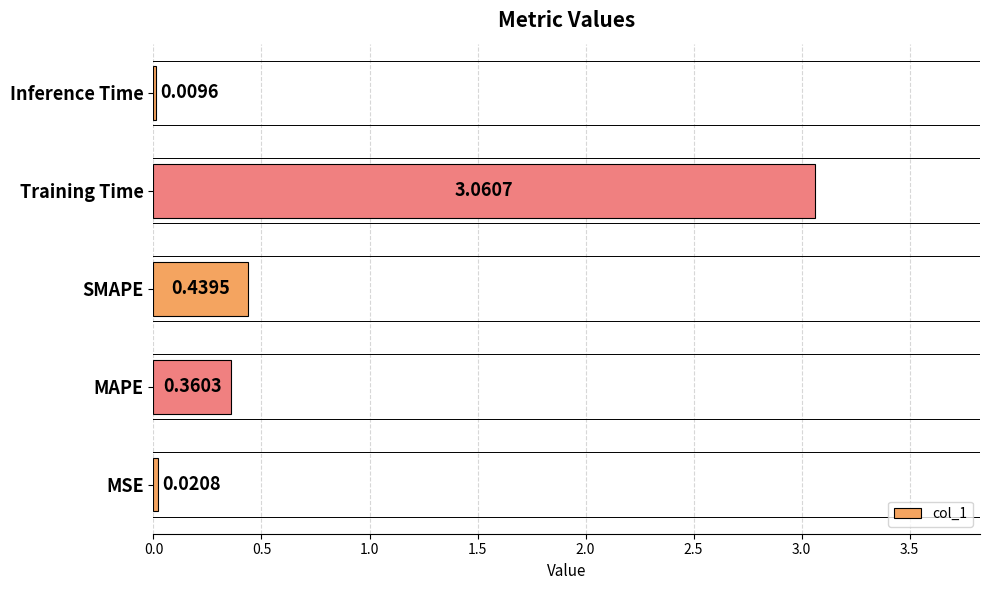

Where is the data nearest to the value 1?

SMAPE